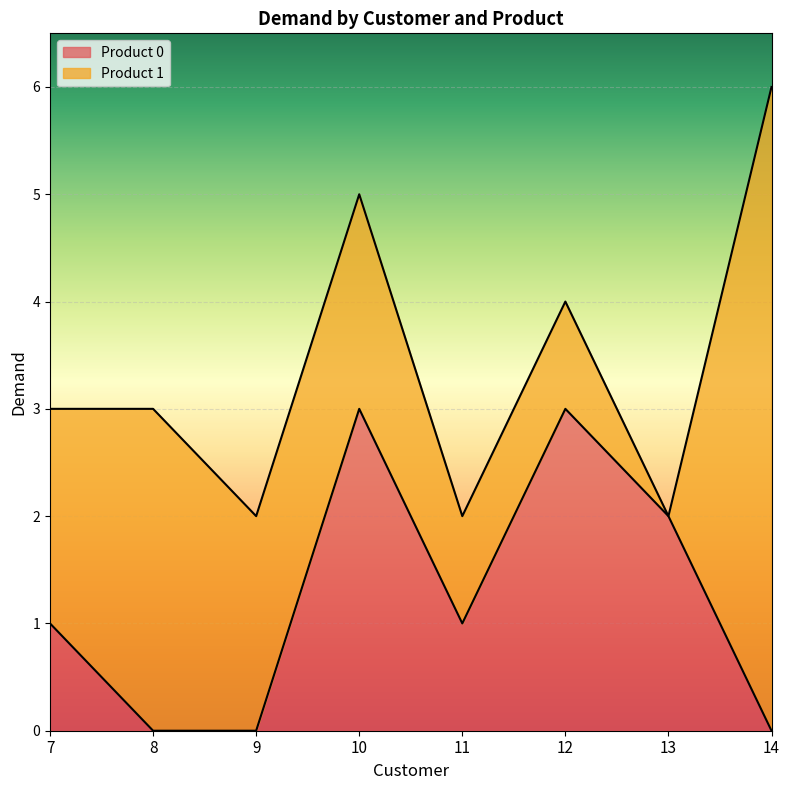

Reading left to right, extract all data points from this chart.

7=1	8=0	9=0	10=3	11=1	12=3	13=2	14=0